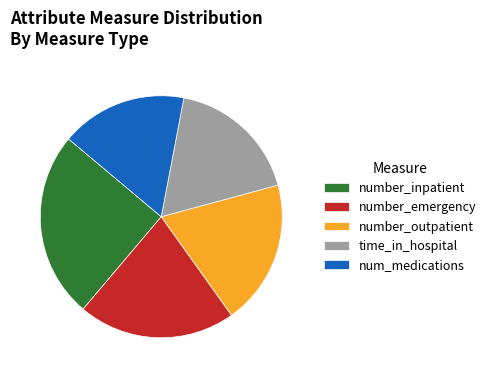

The number_inpatient slice represents 11% of the pie. True or false?

False